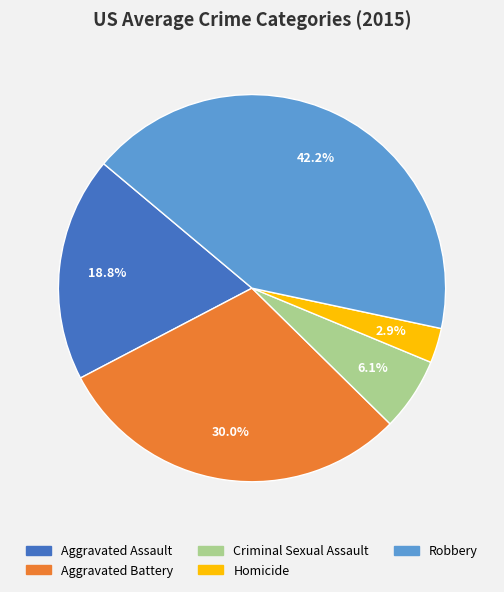

True or false: Aggravated Battery accounts for 43% of the total.

False